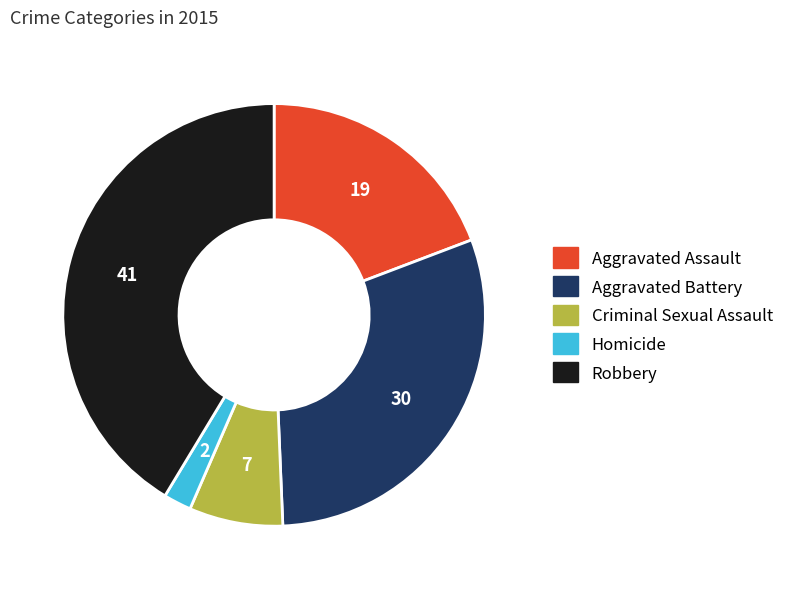

Does any single category account for the majority?

No